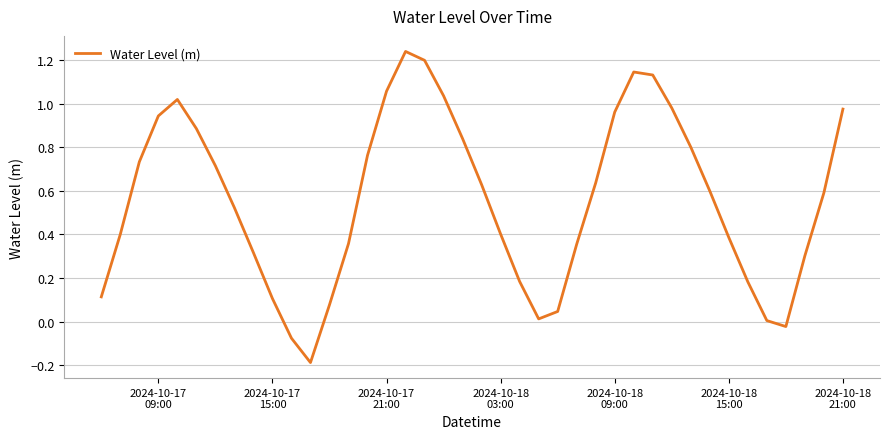

What is the difference between the maximum and minimum values?

1.4